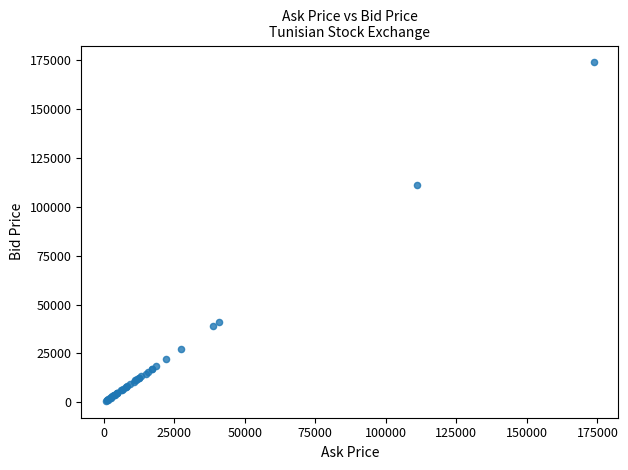

What Y value in the scatter plot is closest to 87350?

111020